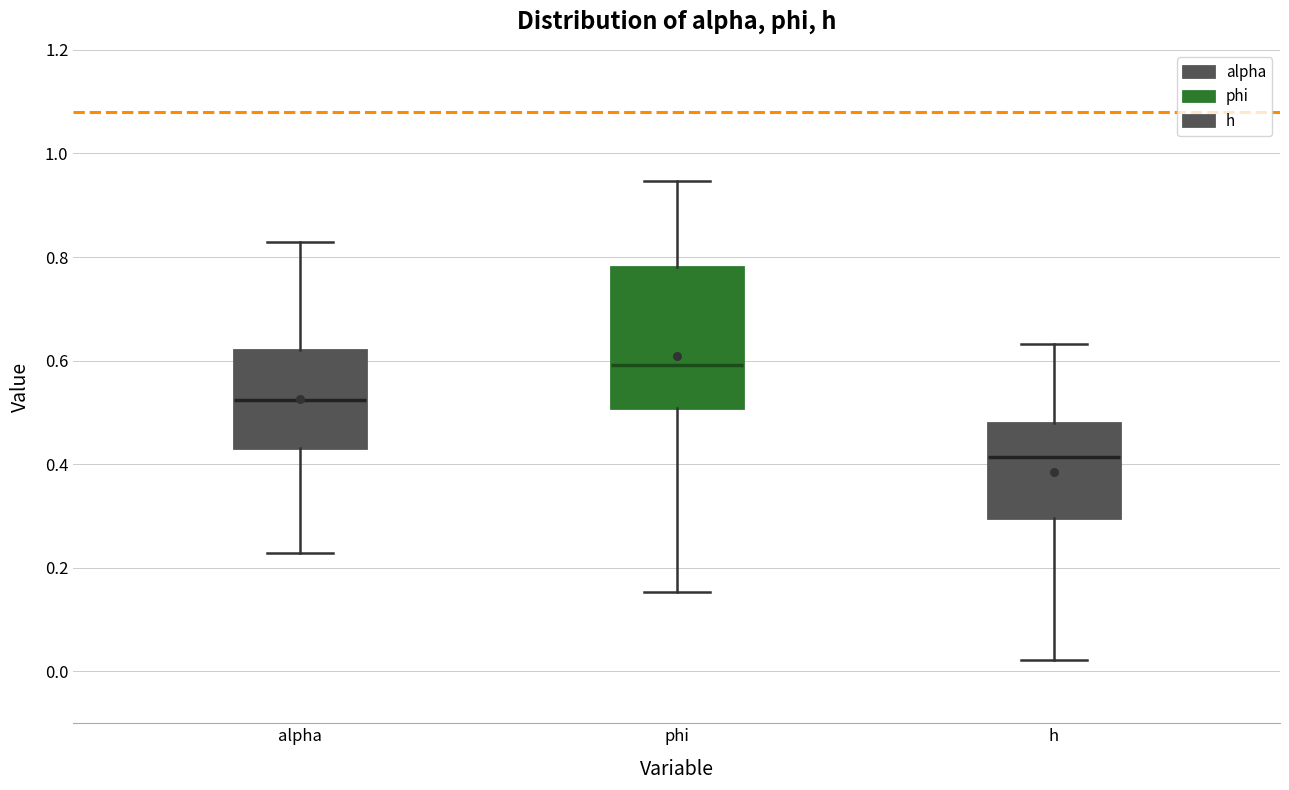

Reading left to right, read every box against the y-axis: the position of its median line, the range the box covers, and the ends of its whiskers. The values are not printed on the chart, so give them approximately, as read against the axis.

alpha: median 0.52, box 0.44 to 0.62, whiskers 0.22 to 0.82
phi: median 0.60, box 0.50 to 0.78, whiskers 0.16 to 0.94
h: median 0.42, box 0.30 to 0.48, whiskers 0.02 to 0.64